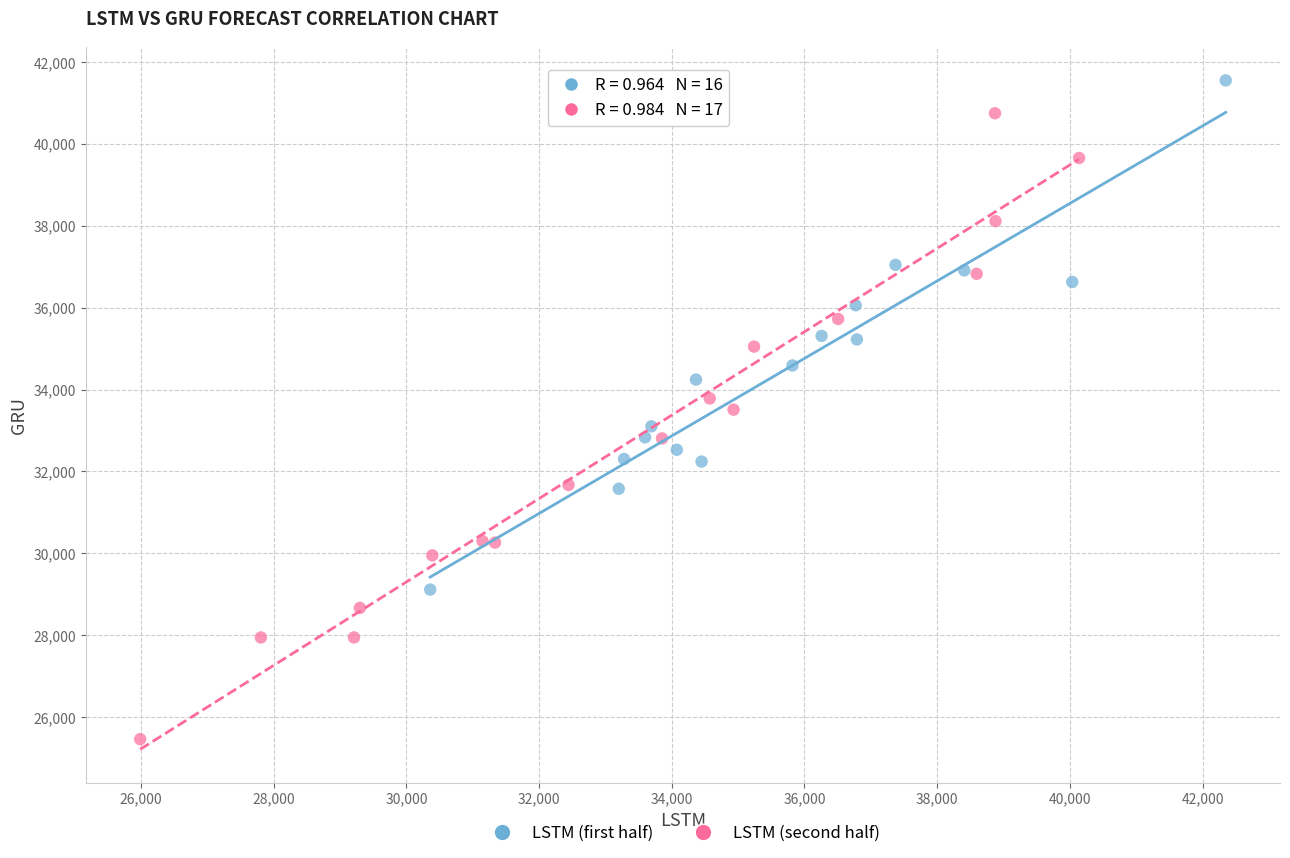

Which series has the largest Y range (max minus min)?

LSTM (second half)